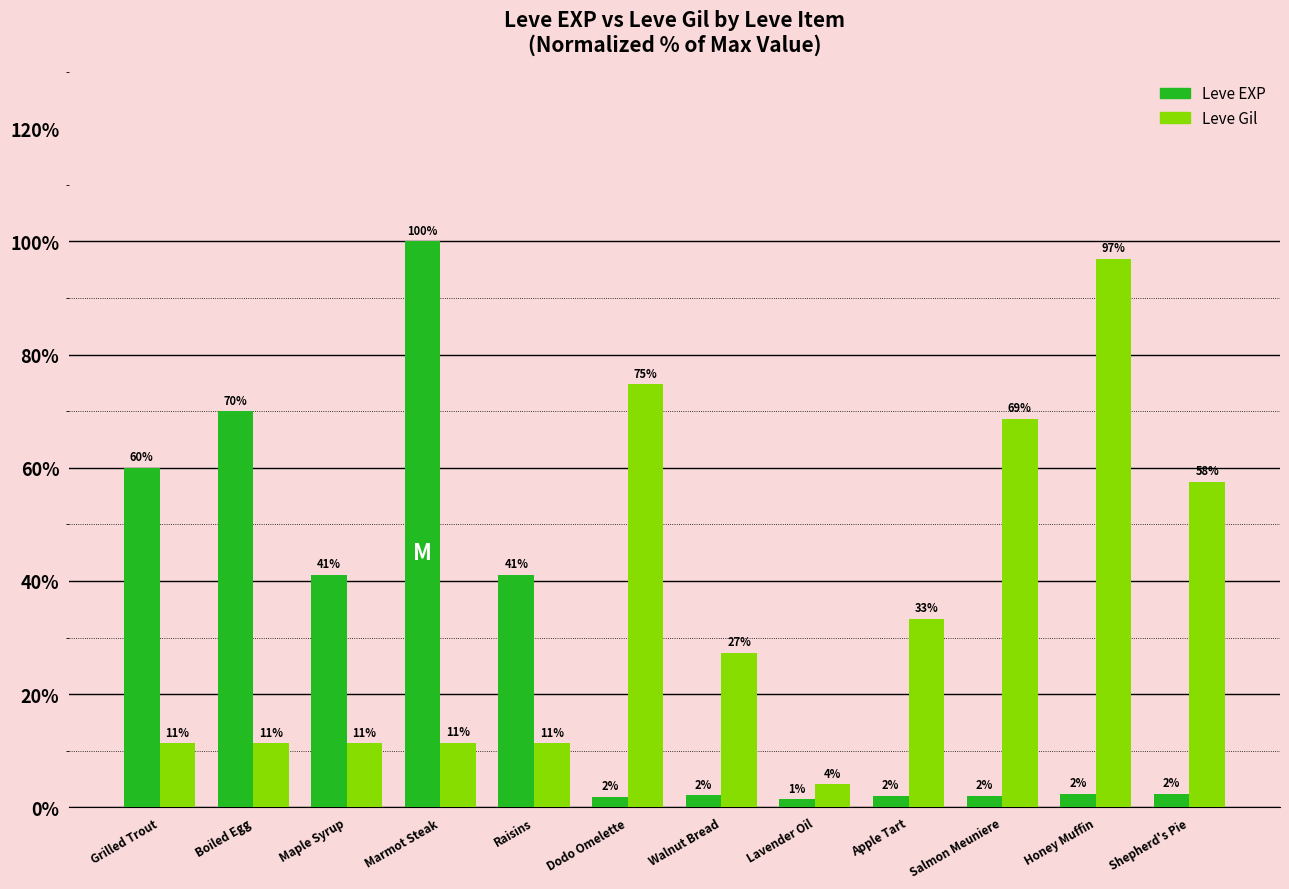

How many data points in Leve EXP are less than 2?

2